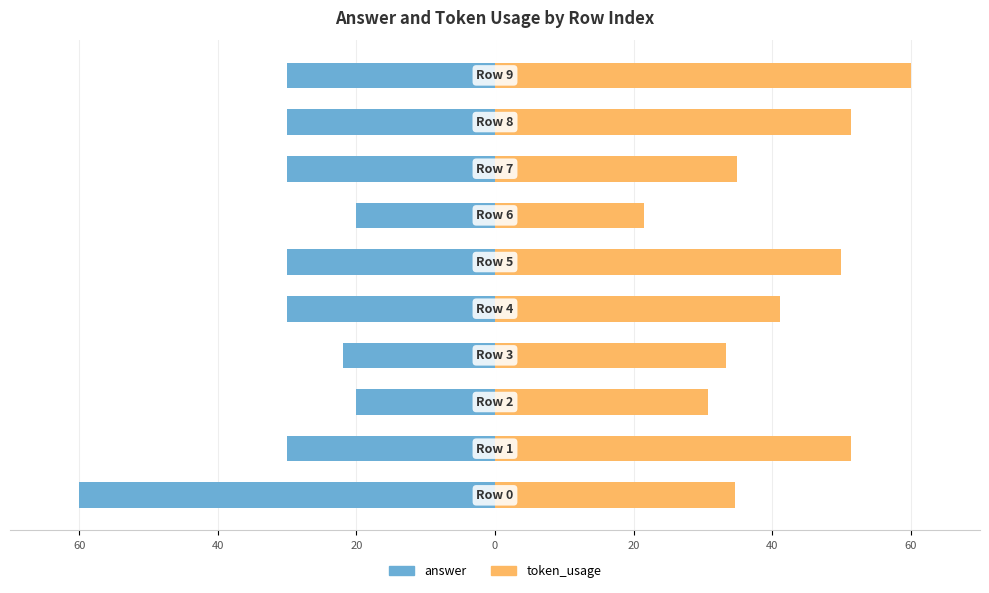

Rank the series at 20 from lowest to highest value.

answer, token_usage